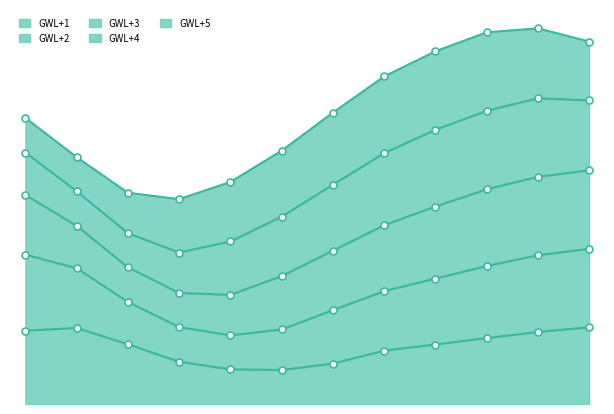

True or false: GWL+1 has a value of 0.9 at 2019-05-15.

False